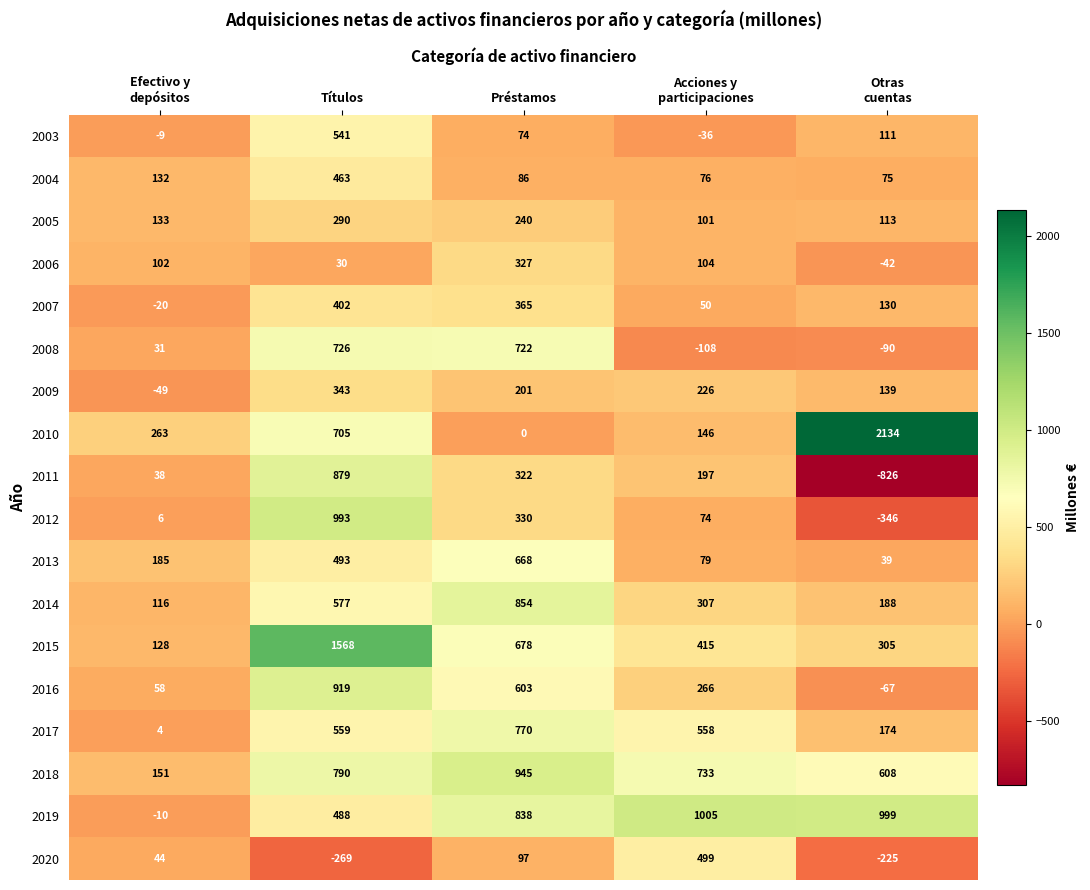

What is the minimum value for 2009?

-49